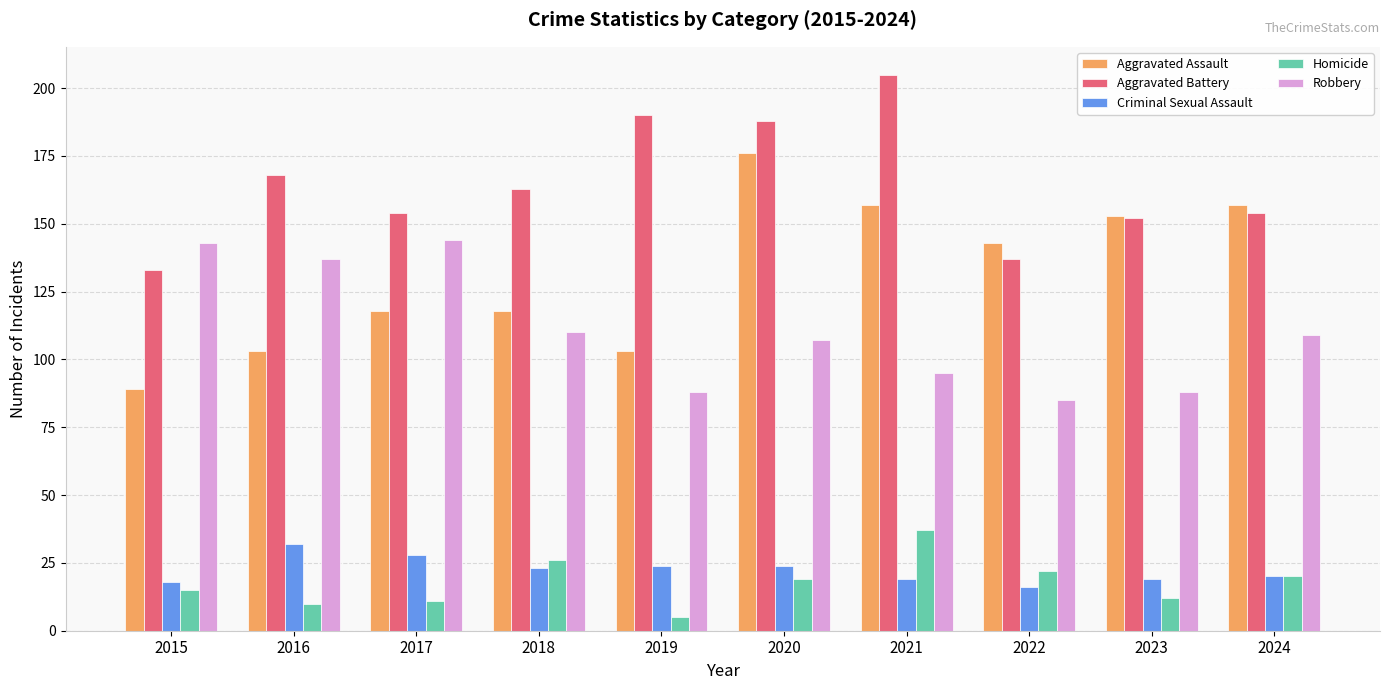

Which series has the widest spread of values?

Aggravated Assault